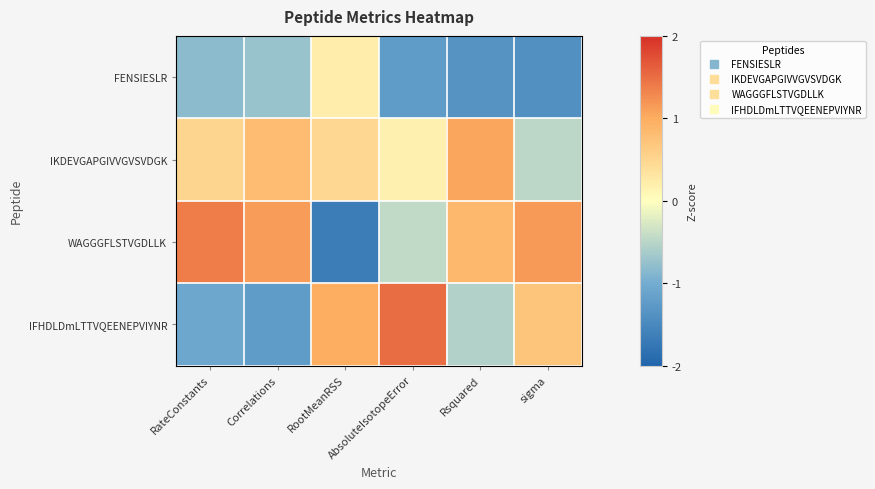

Reading left to right, transcribe all the data shown in this chart.

FENSIESLR: RateConstants=-0.8	Correlations=-0.7	RootMeanRSS=0.2	AbsoluteIsotopeError=-1.2	Rsquared=-1.4	sigma=-1.4
IKDEVGAPGIVVGVSVDGK: RateConstants=0.5	Correlations=0.8	RootMeanRSS=0.5	AbsoluteIsotopeError=0.2	Rsquared=1.0	sigma=-0.5
WAGGGFLSTVGDLLK: RateConstants=1.4	Correlations=1.1	RootMeanRSS=-1.7	AbsoluteIsotopeError=-0.4	Rsquared=0.9	sigma=1.1
IFHDLDmLTTVQEENEPVIYNR: RateConstants=-1.1	Correlations=-1.2	RootMeanRSS=1.0	AbsoluteIsotopeError=1.5	Rsquared=-0.6	sigma=0.7